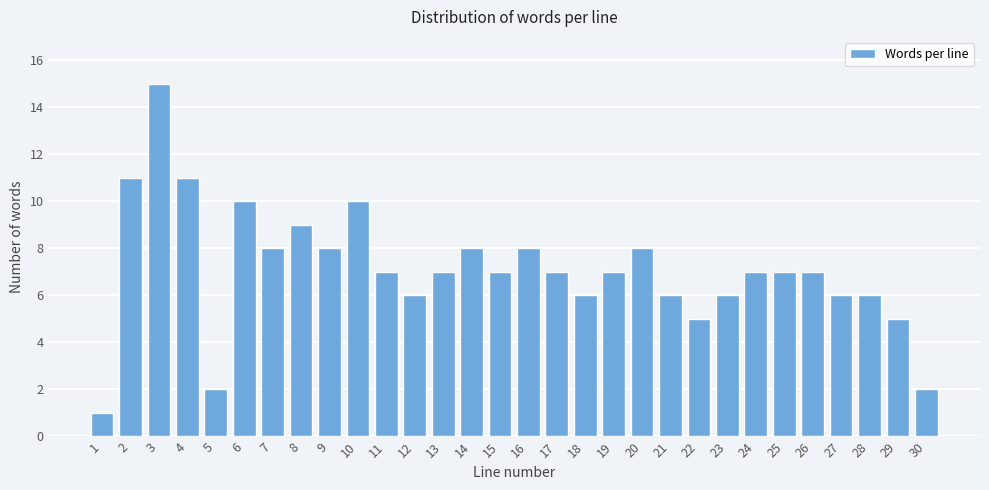

Reading right to left, list all the values displayed in this chart.

2	5	6	6	7	7	7	6	5	6	8	7	6	7	8	7	8	7	6	7	10	8	9	8	10	2	11	15	11	1